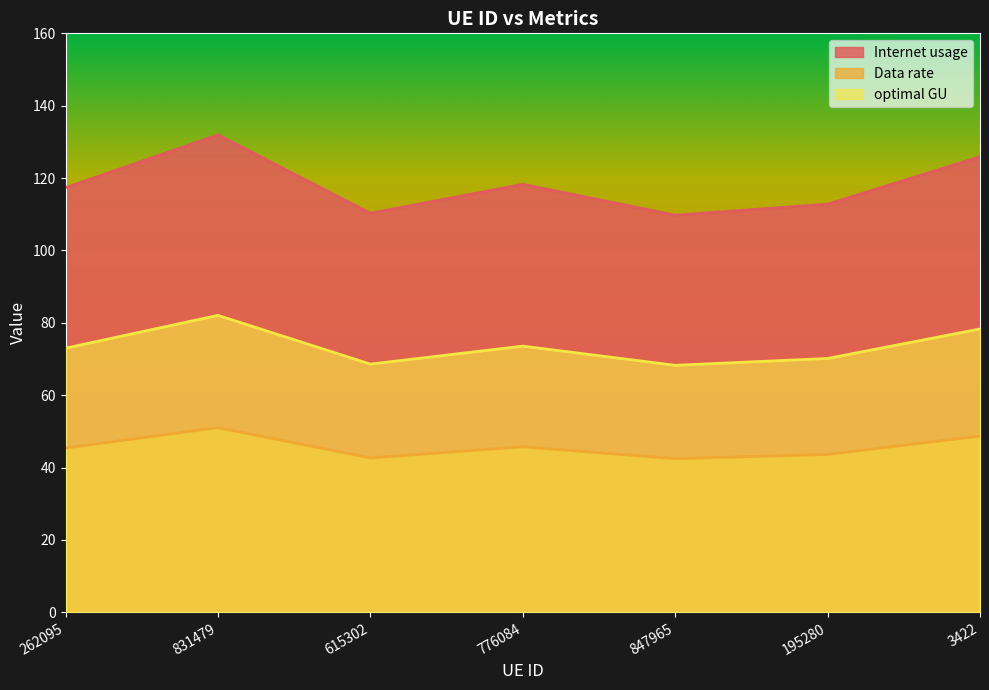

Which series has the largest range (max minus min)?

Internet usage